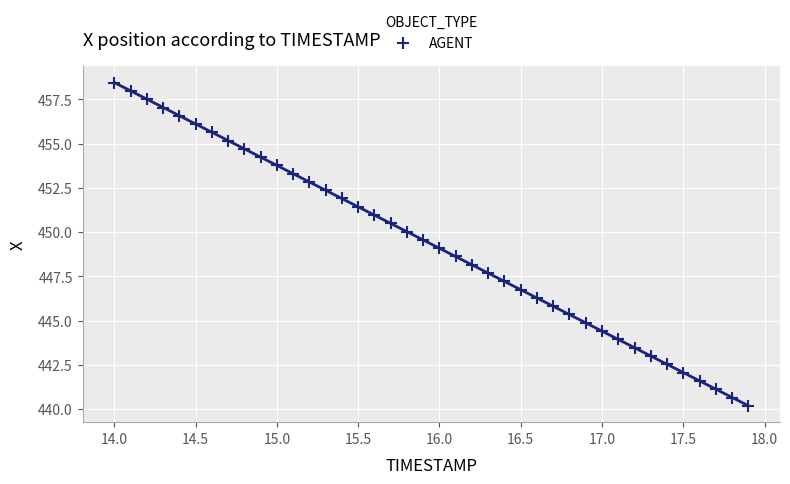

What is the range of X values (max minus min)?

3.9